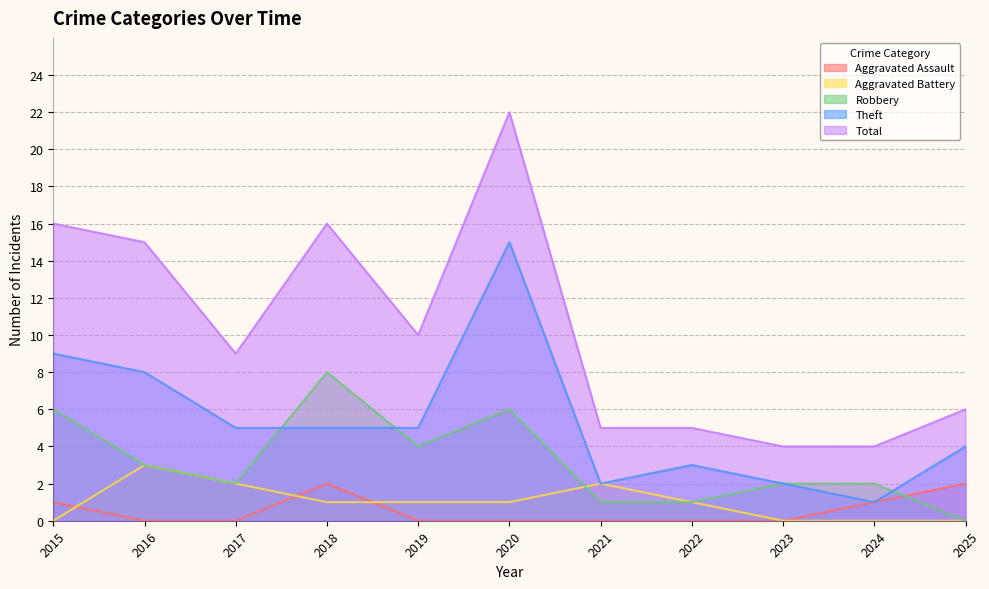

How many series are shown in this chart?

5